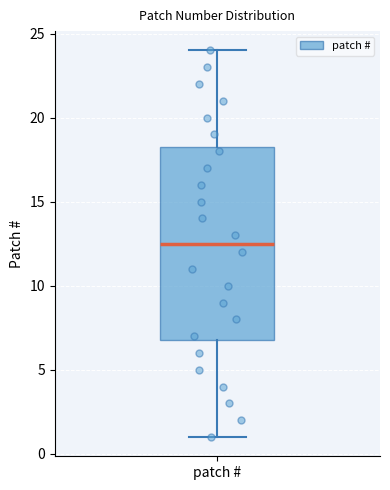

Where does the upper whisker of the box for patch # end on the y-axis? The values are not printed on the chart, so give them approximately, as read against the axis.

24.0